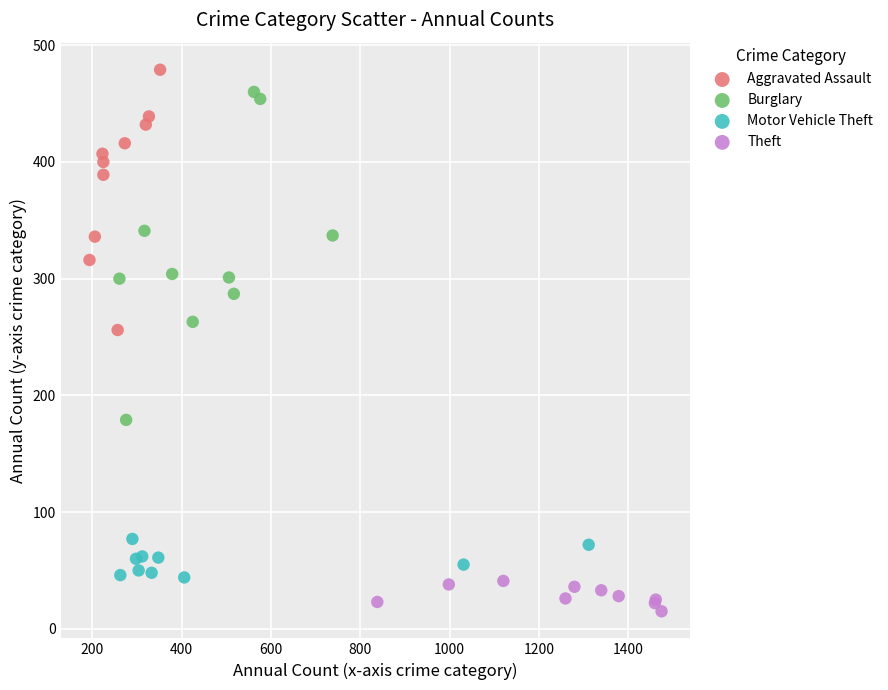

Which series contains the lowest Y value?

Theft